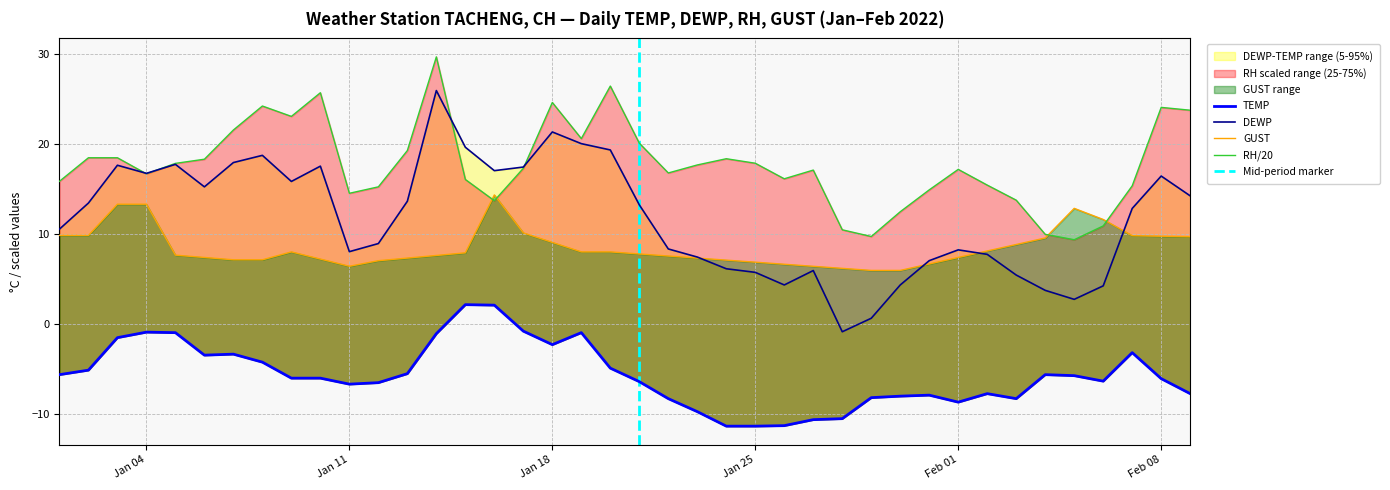

Count the number of categories in the chart.

40